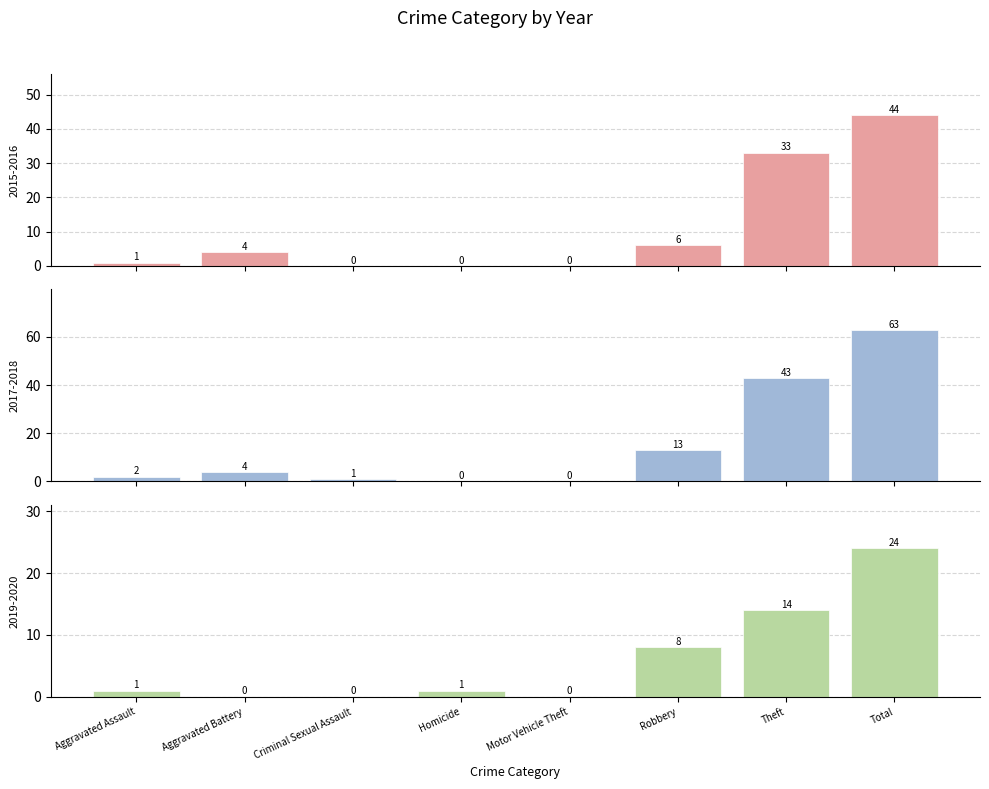

Does the chart contain stacked bars?

No